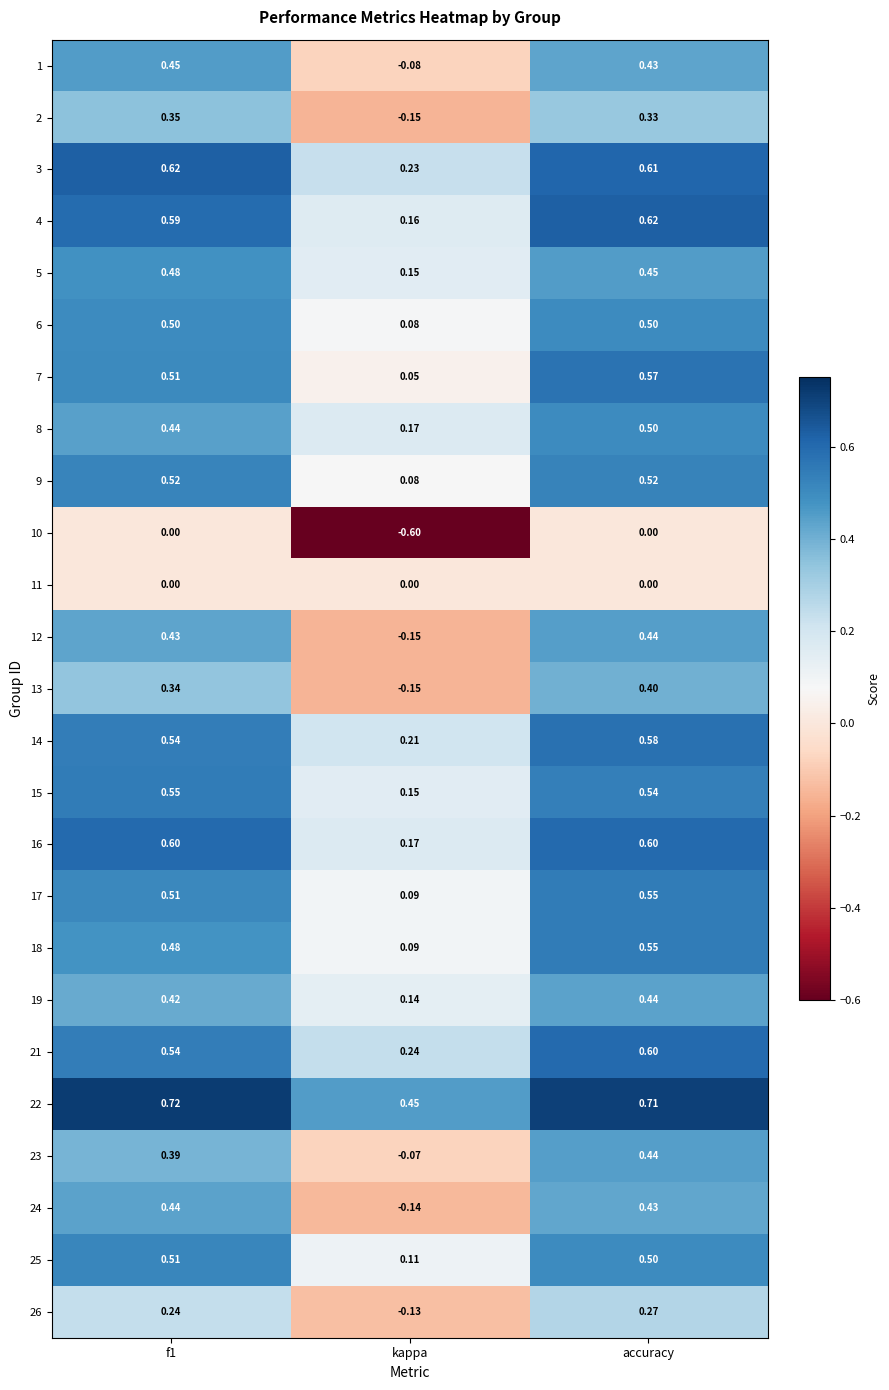

Is the value of 1 at f1 greater than the value of 6 at kappa?

Yes